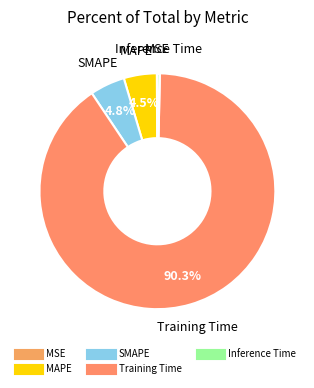

What is the largest slice in the pie chart?

Training Time